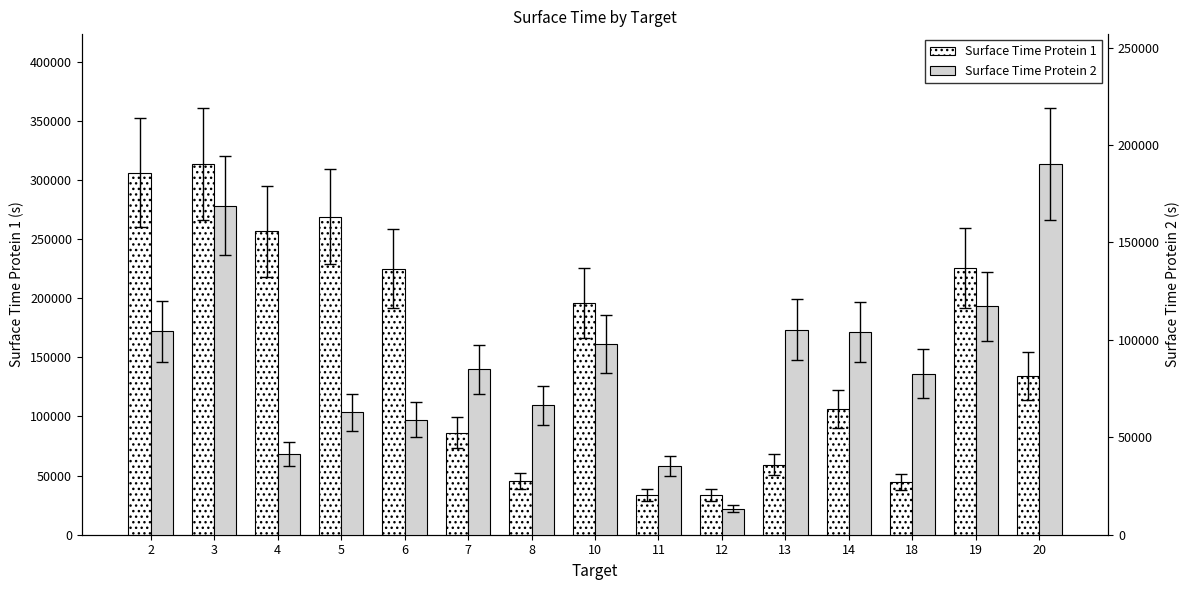

What is the spread (max minus min) of values at 4?

215262